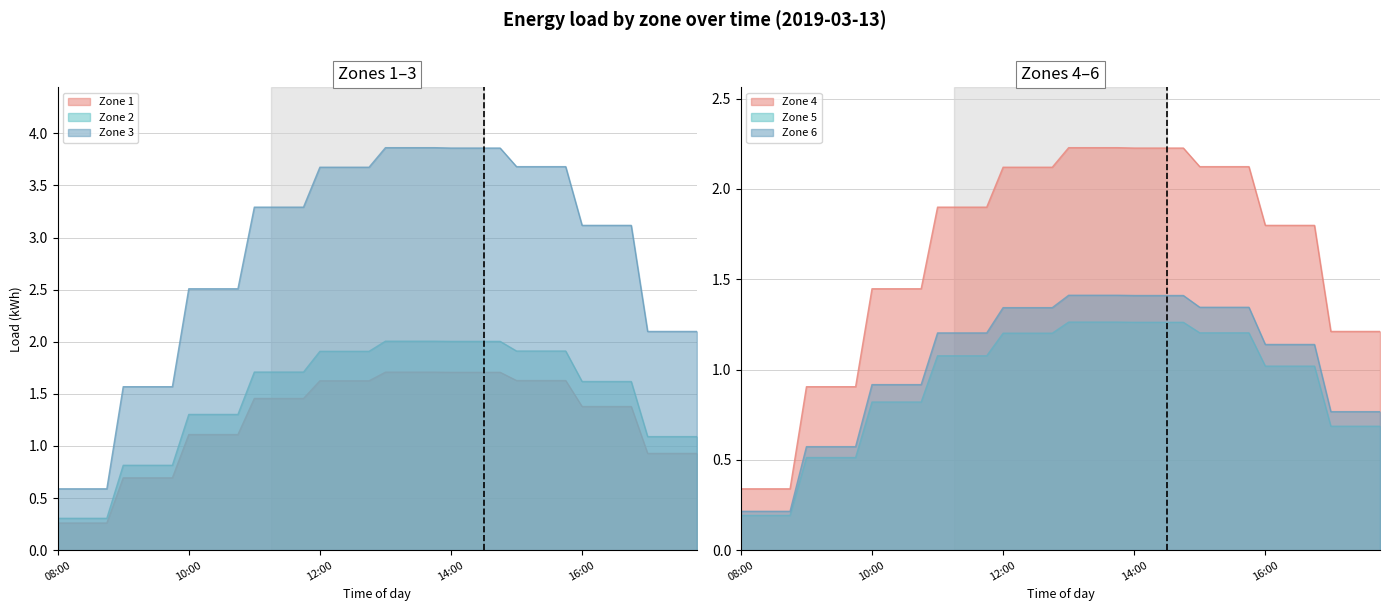

At how many categories does at least one series exceed 2?

32